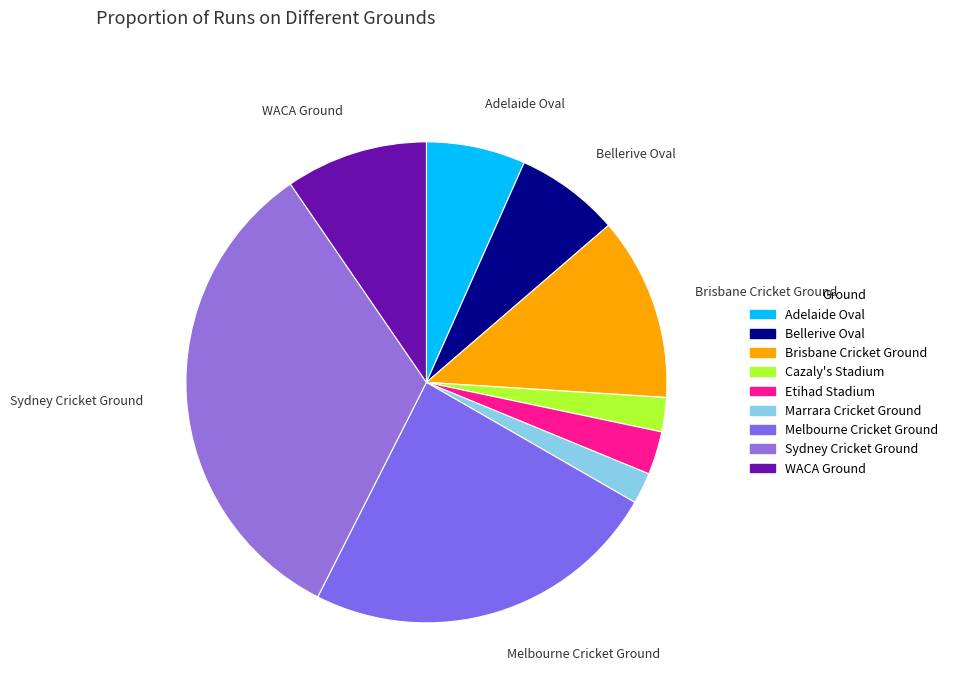

How many slices are in this pie chart?

9